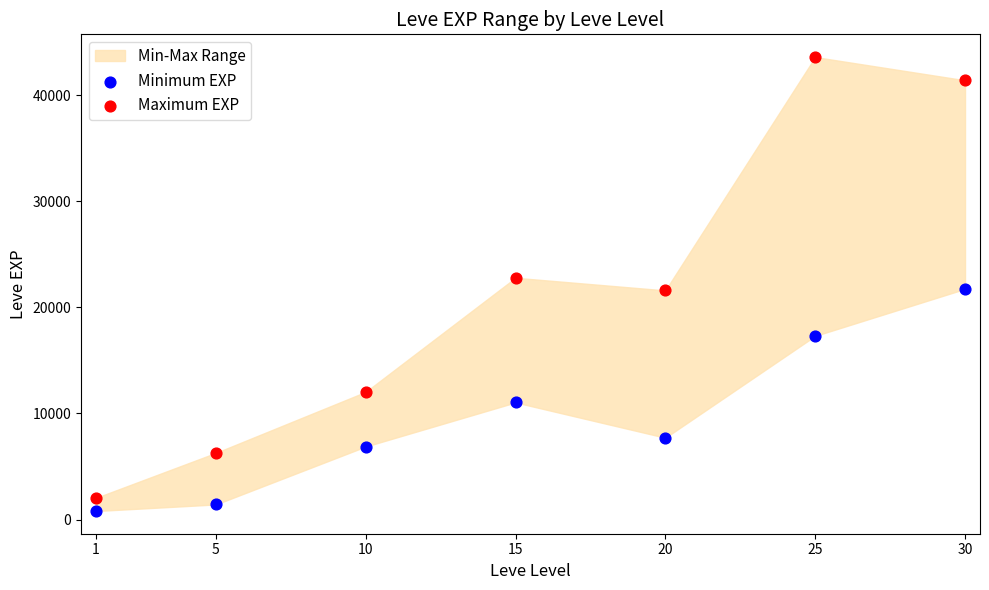

Which series has the widest spread of Y values?

Maximum EXP